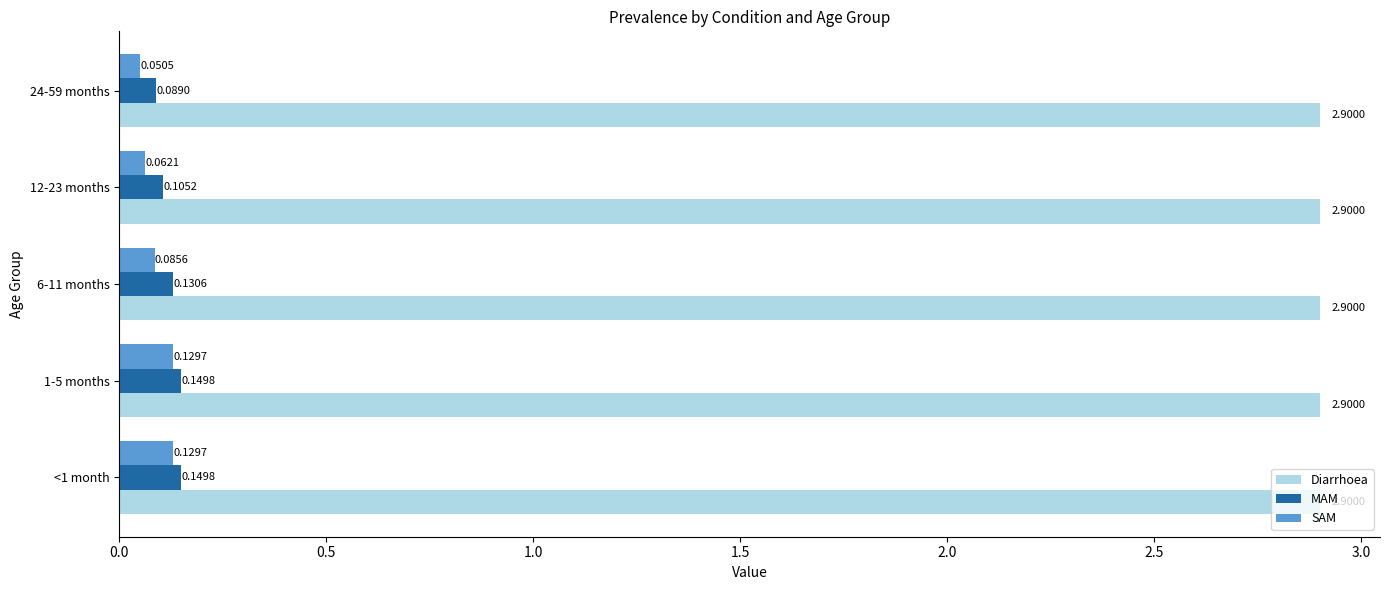

What is the sum of the MAM values at 1-5 months and 6-11 months?

0.3